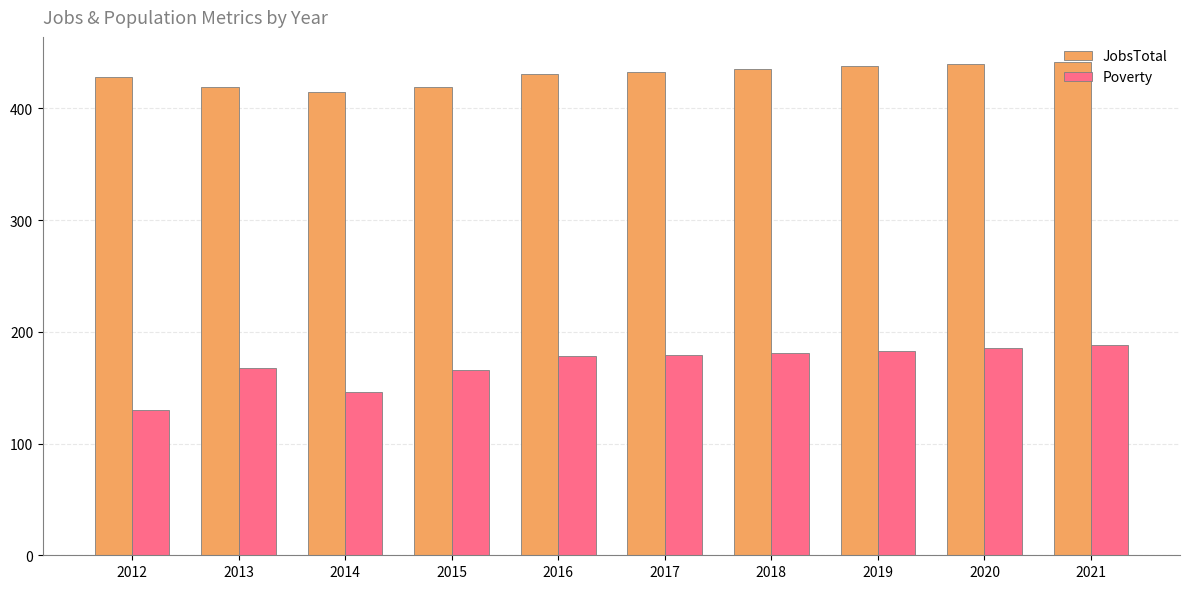

What is the total value across all series at 2017?

612